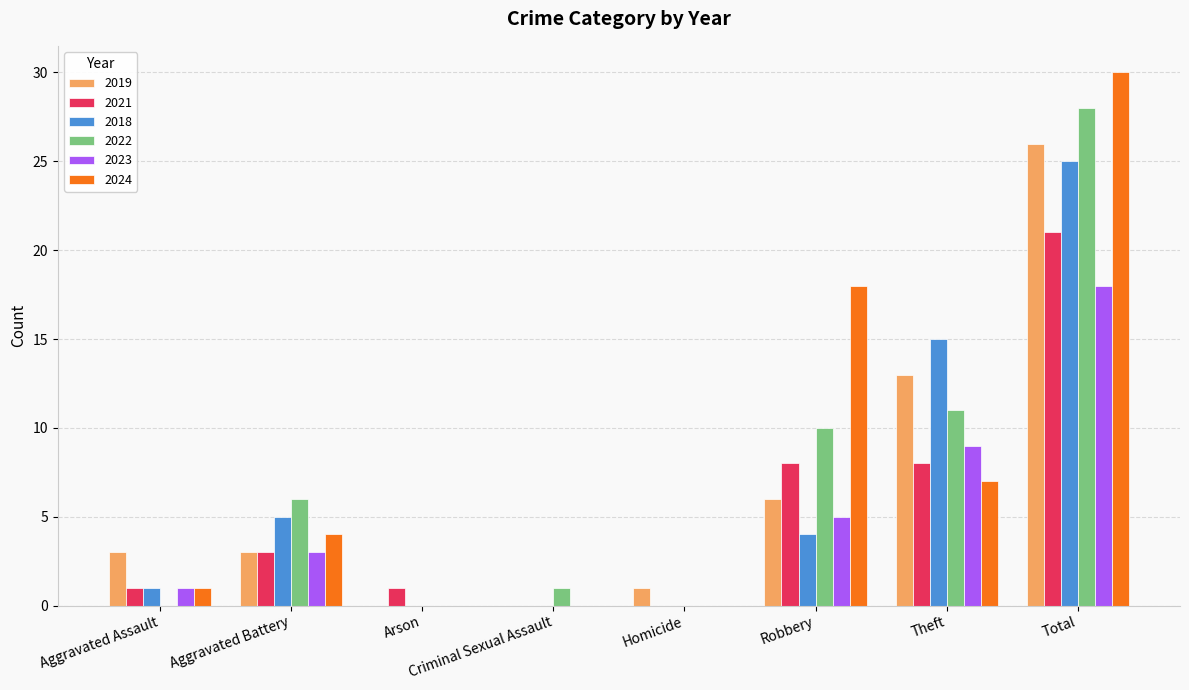

Is it true that 2019 equals 36 at Total?

False